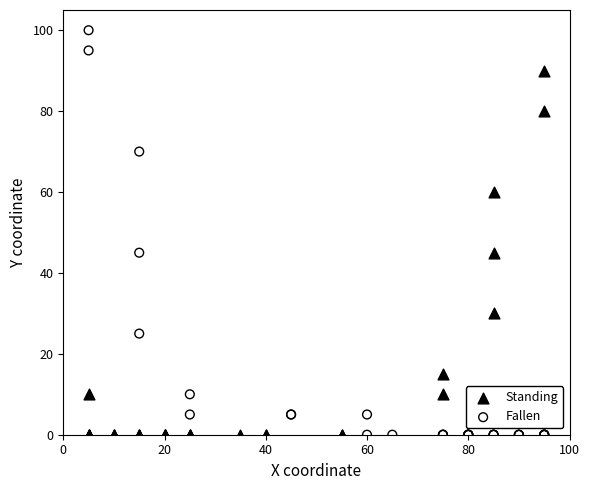

What are all the series names shown in the legend?

Standing, Fallen